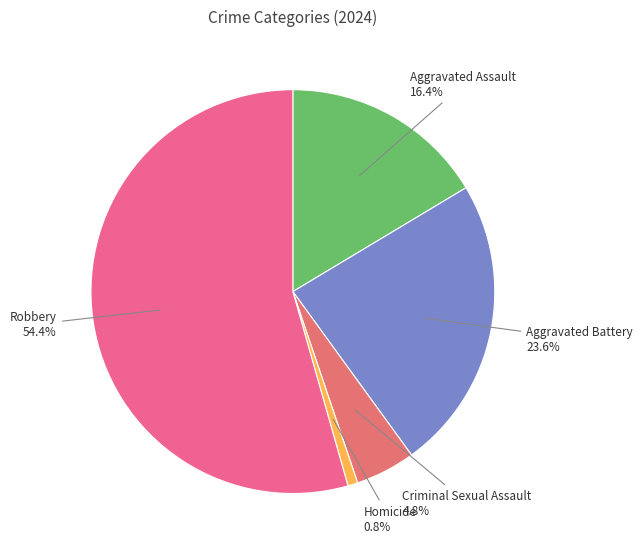

Combined, what portion of the pie is Aggravated Battery and Robbery?

78.0%